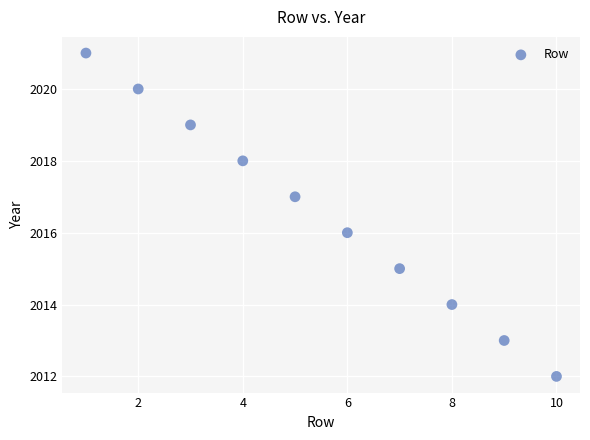

What is the average X value?

6